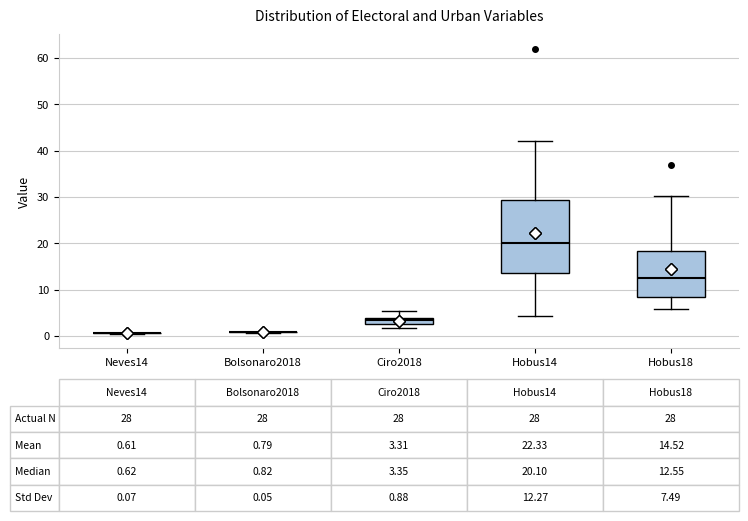

Which box is the tallest, from its lower edge to its upper edge?

Hobus14